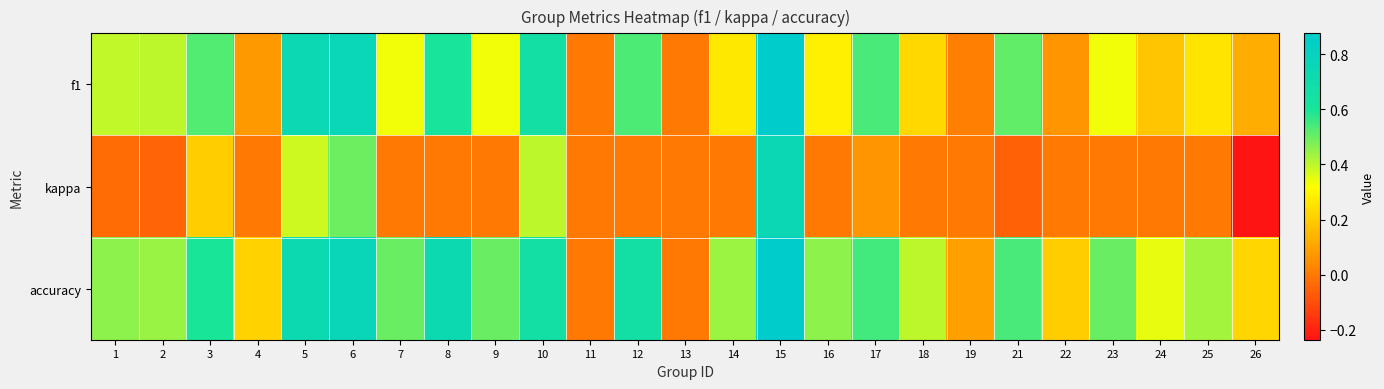

Count the number of data series in this chart.

3